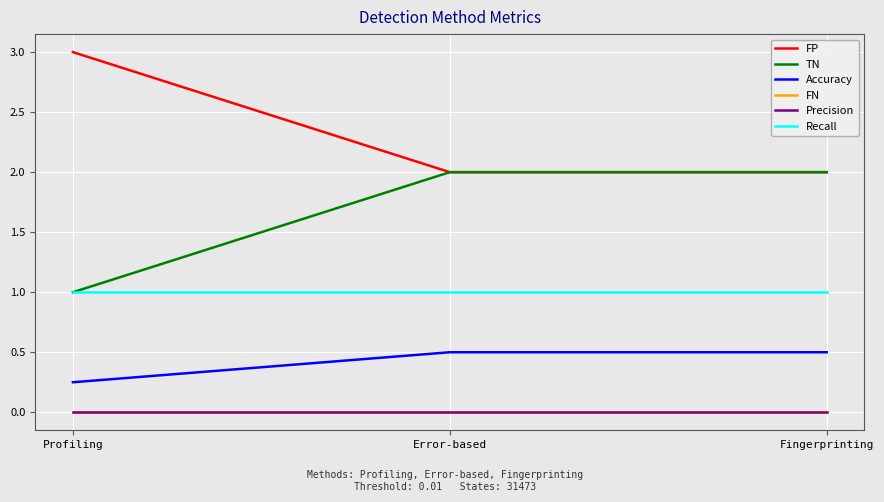

How many lines are shown in the chart?

6